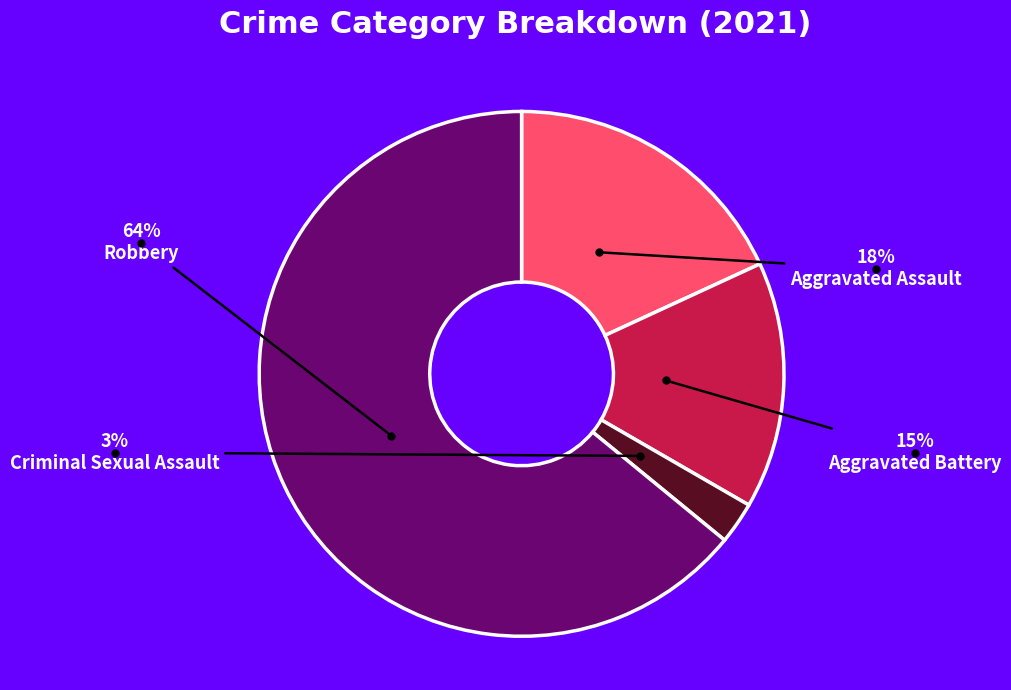

The Aggravated Assault slice represents 18% of the pie. True or false?

True